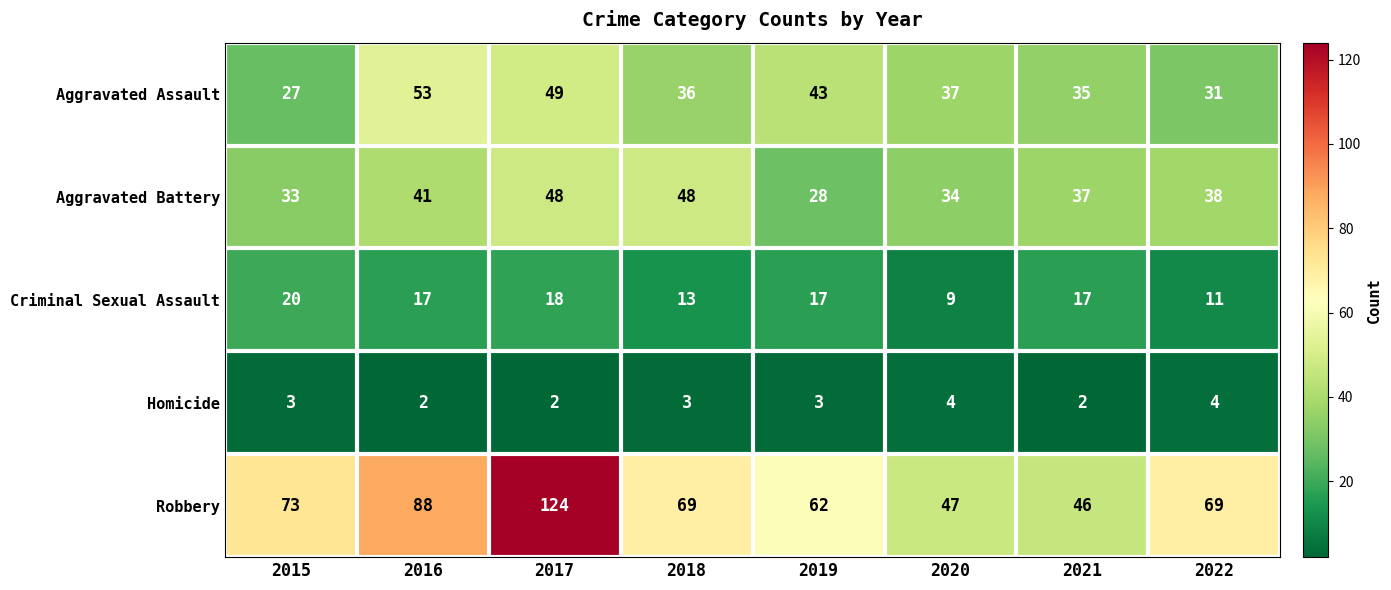

What is the greatest value displayed?

124